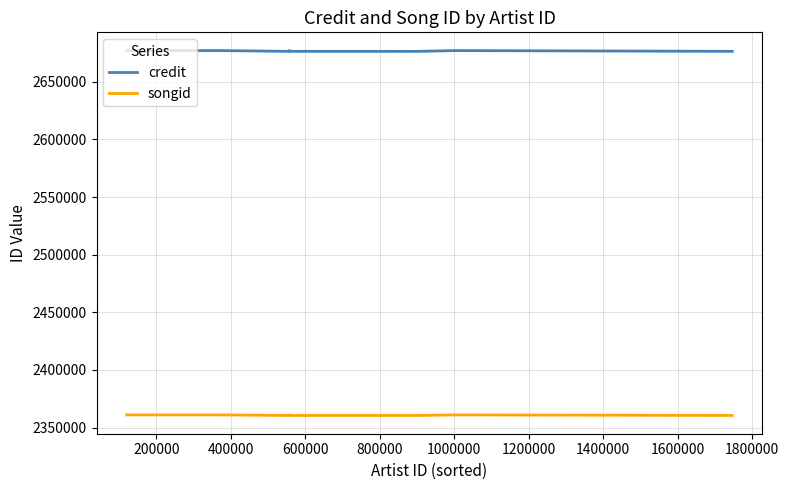

What is the sum of the credit values at 1600000 and 600000?

5352948